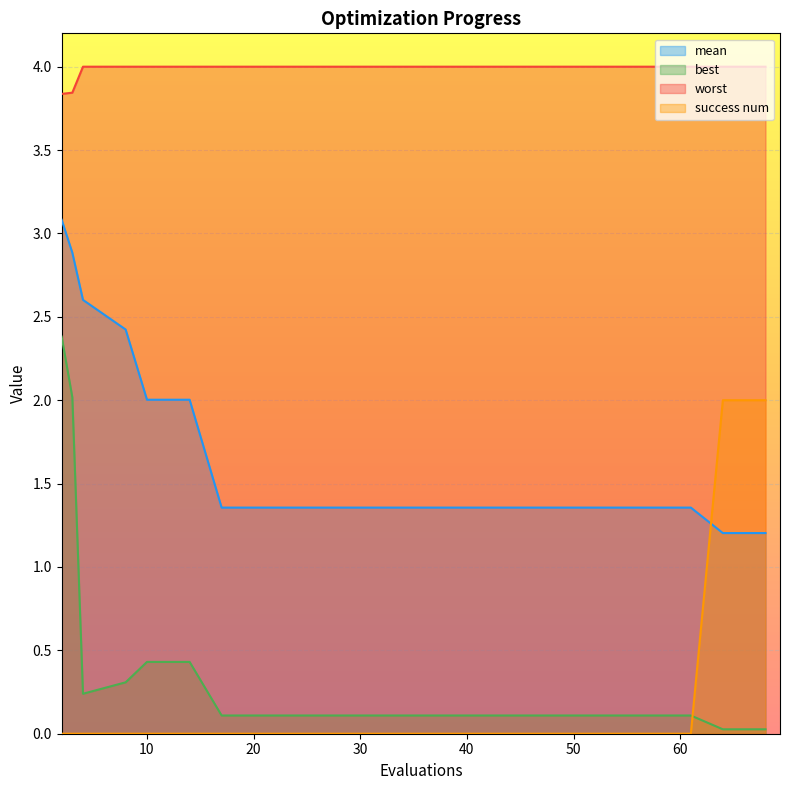

At which label is success num closest to 1?

2